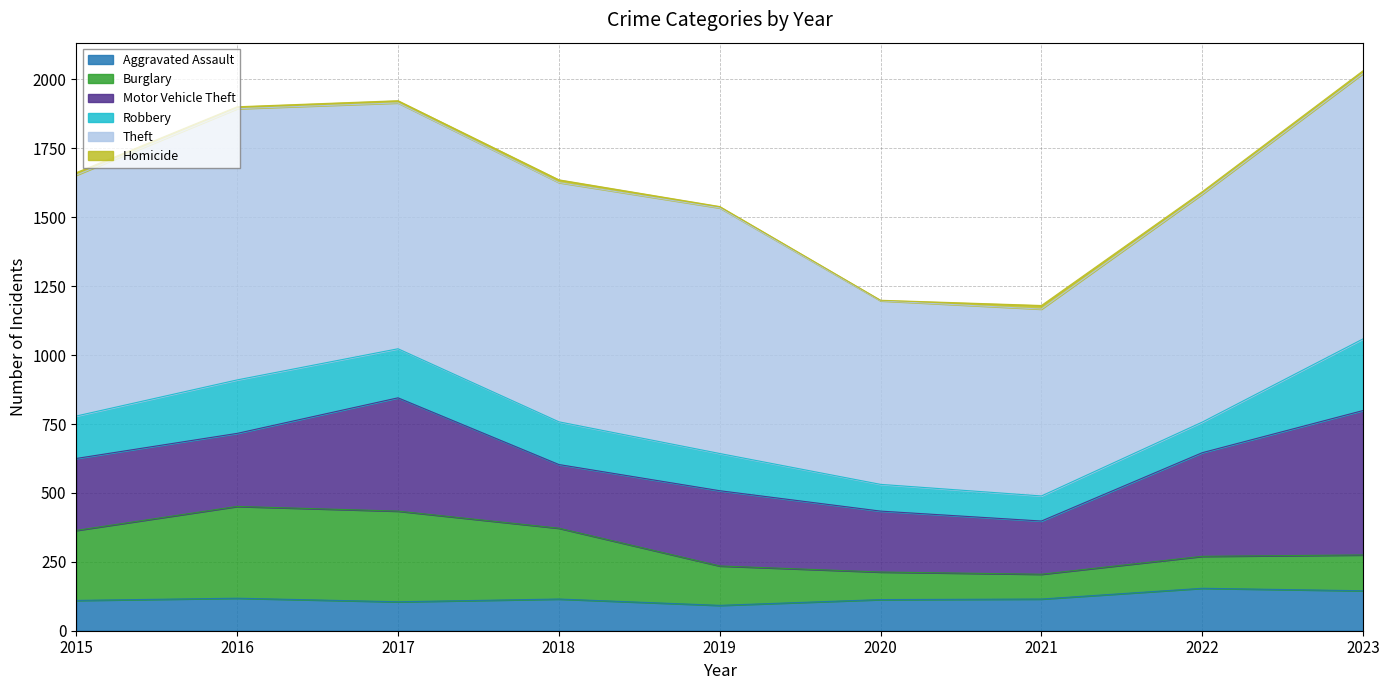

How many data points in Theft are less than 874?

4